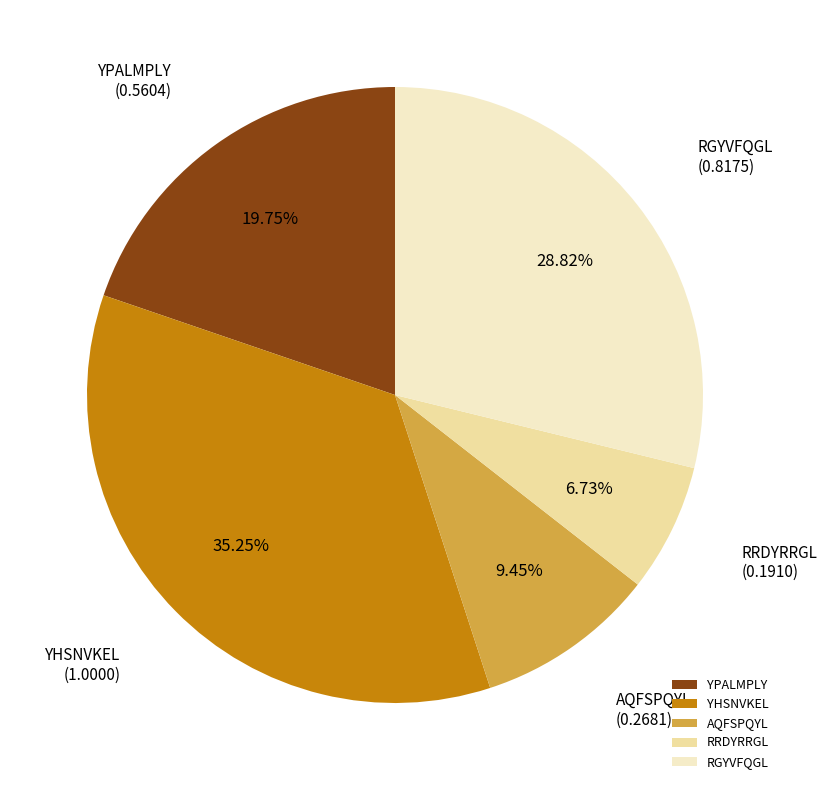

Which category has the smallest portion of the pie?

RRDYRRGL